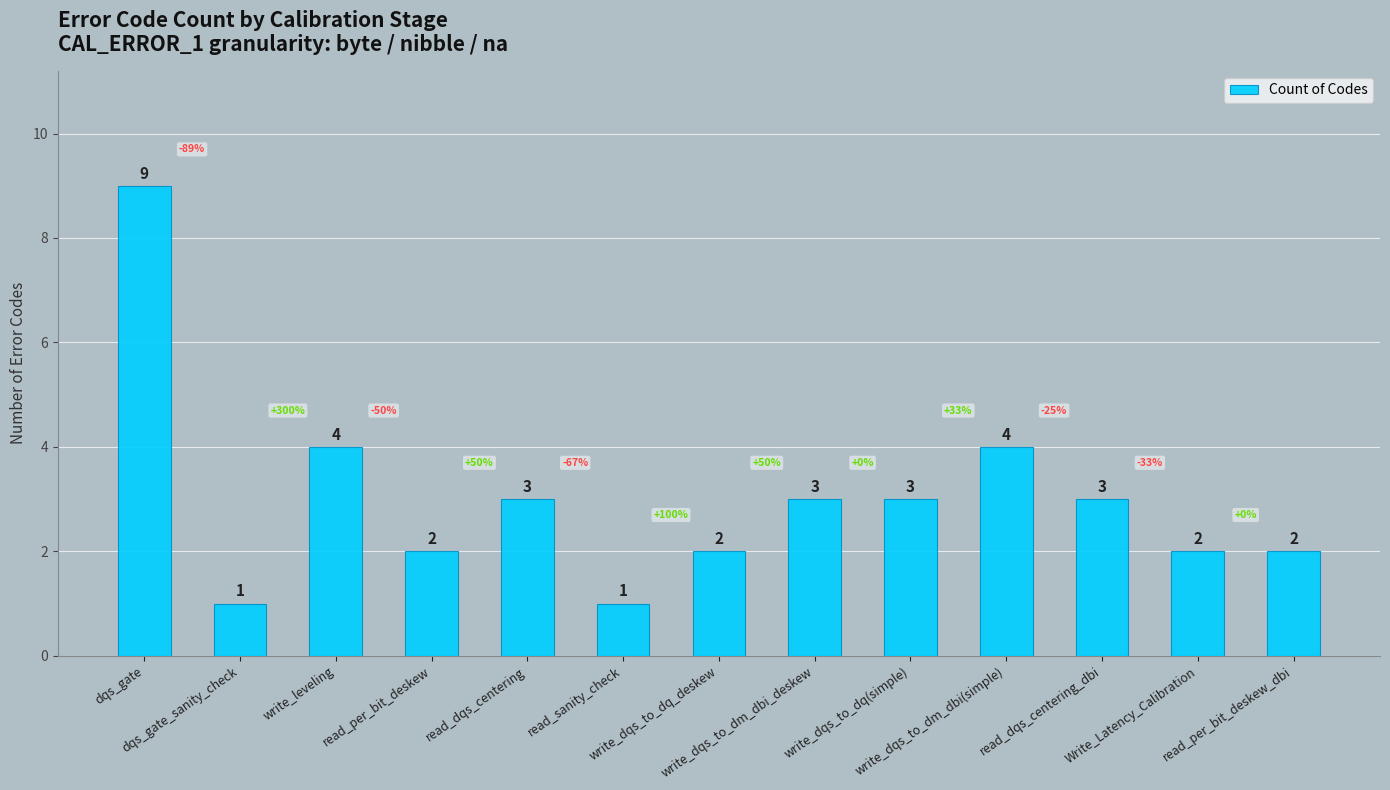

How many series are shown in this chart?

1